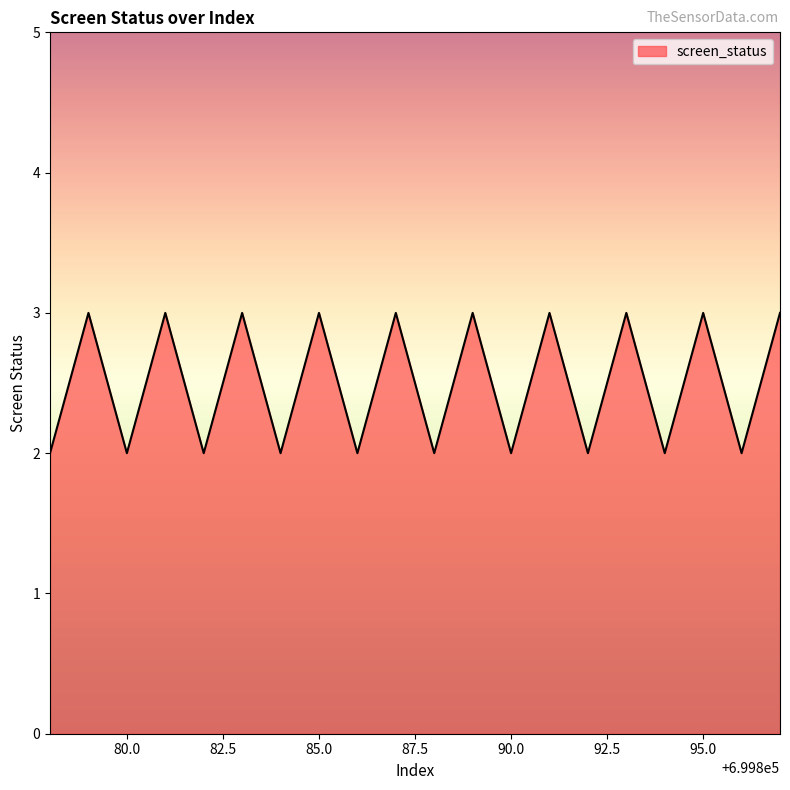

What is the greatest value displayed?

3